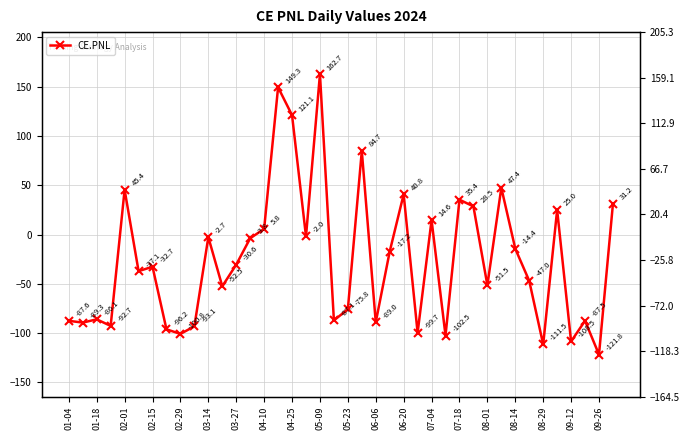

Reading left to right, transcribe all the data shown in this chart.

-87.6	-89.3	-86.1	-92.7	45.4	-37.1	-32.7	-96.2	-100.8	-93.1	-2.7	-52.5	-30.6	-3.8	5.8	149.3	121.1	-2.0	162.7	-87.1	-75.8	84.7	-89.0	-17.2	40.8	-99.7	14.6	-102.5	35.4	28.5	-51.5	47.4	-14.4	-47.0	-111.5	25.0	-108.5	-87.5	-121.8	31.2